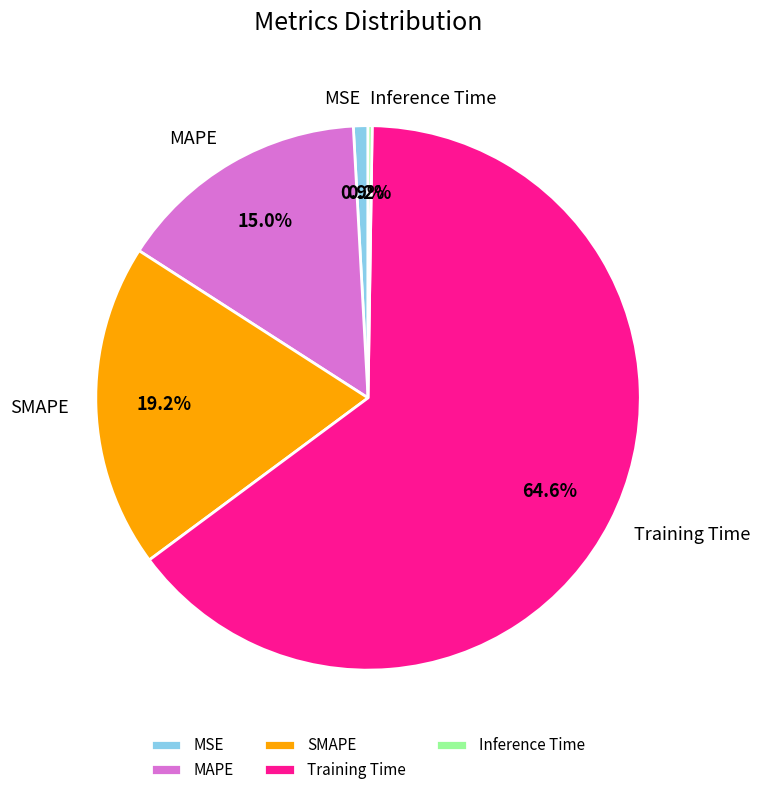

Which slice is the largest?

Training Time